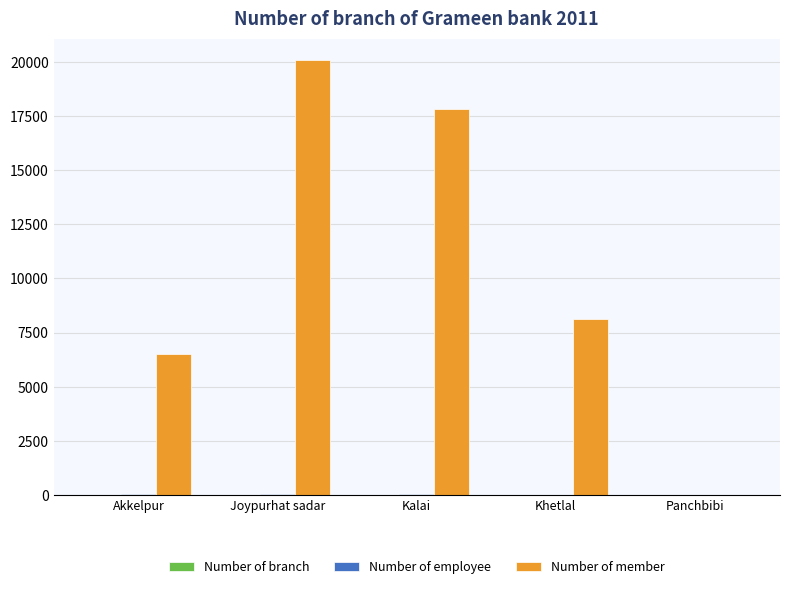

Which series has the largest total across all categories?

Number of member